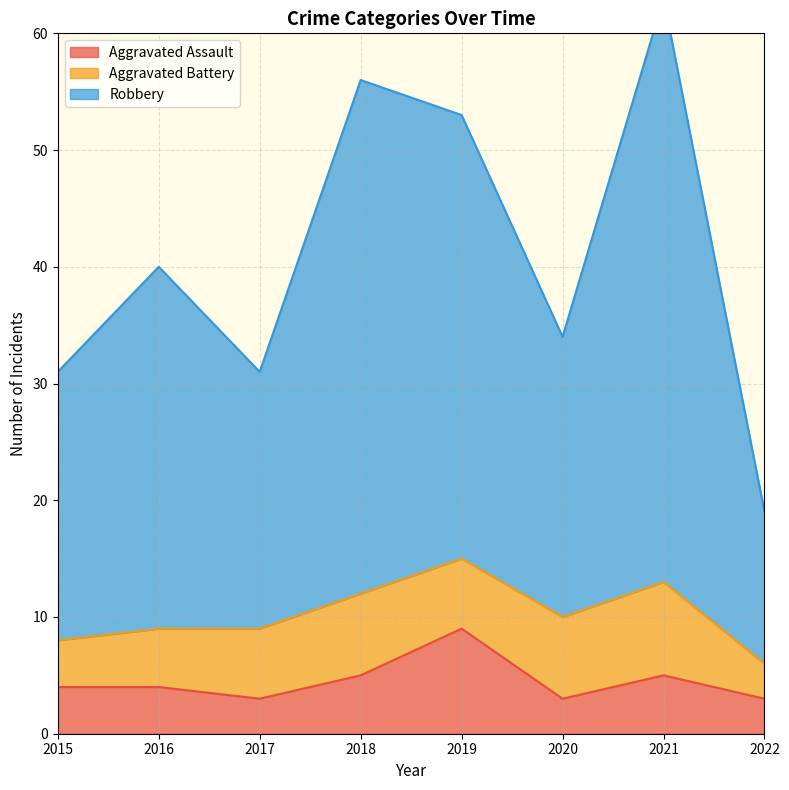

At which label does Aggravated Assault first exceed 4?

2018